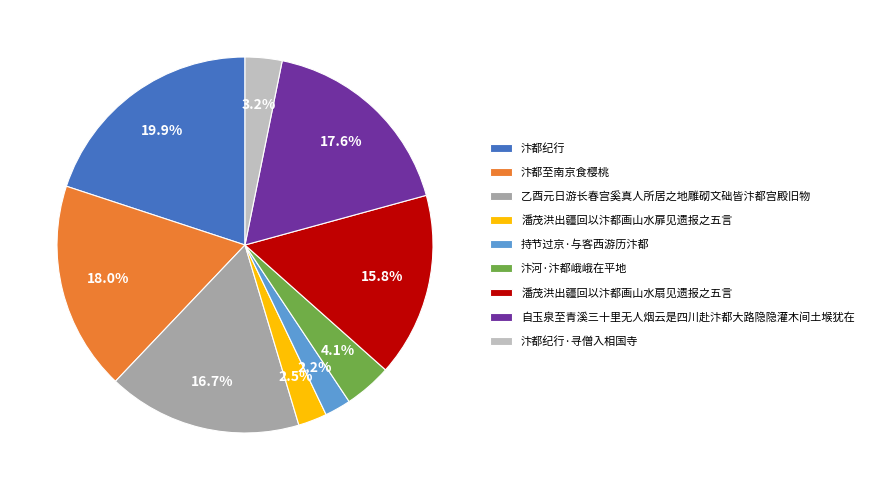

Combined, do 汴都至南京食樱桃 and 持节过京·与客西游历汴都 account for over 50%?

No